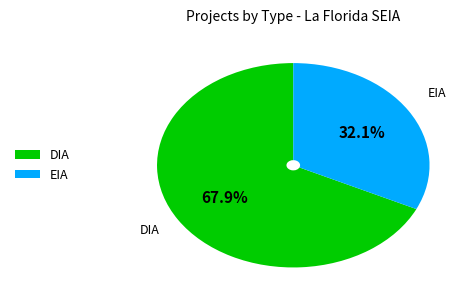

To the nearest percent, what is the difference between the DIA and EIA slice percentages?

36%